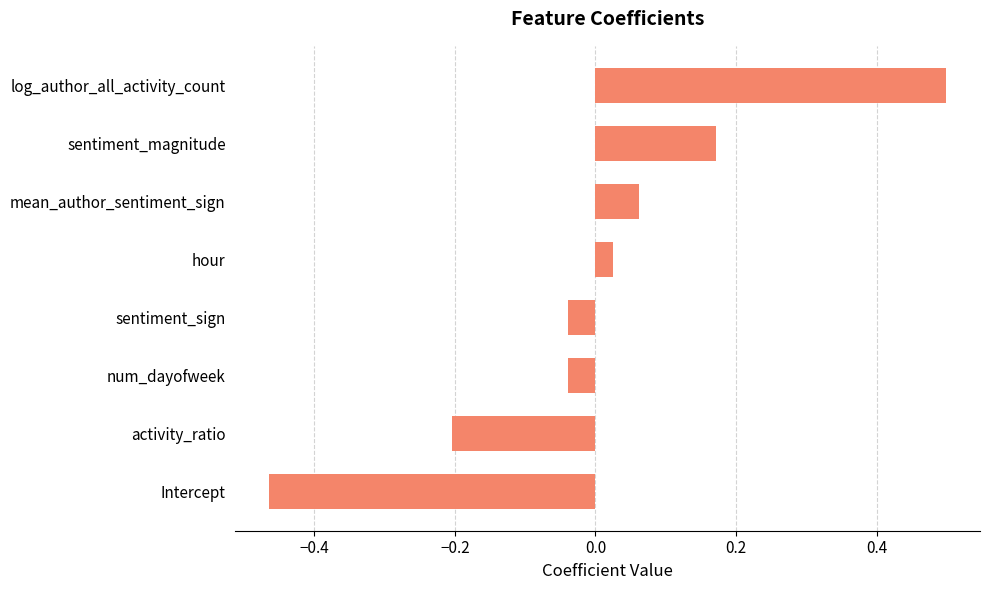

At which category does the chart reach its peak across all series?

log_author_all_activity_count